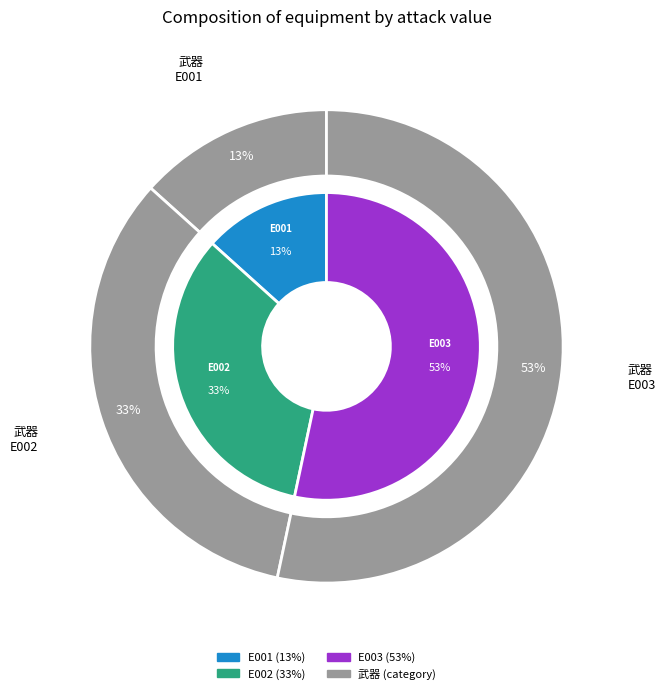

To the nearest percent, what percentage of the pie is E002?

33%